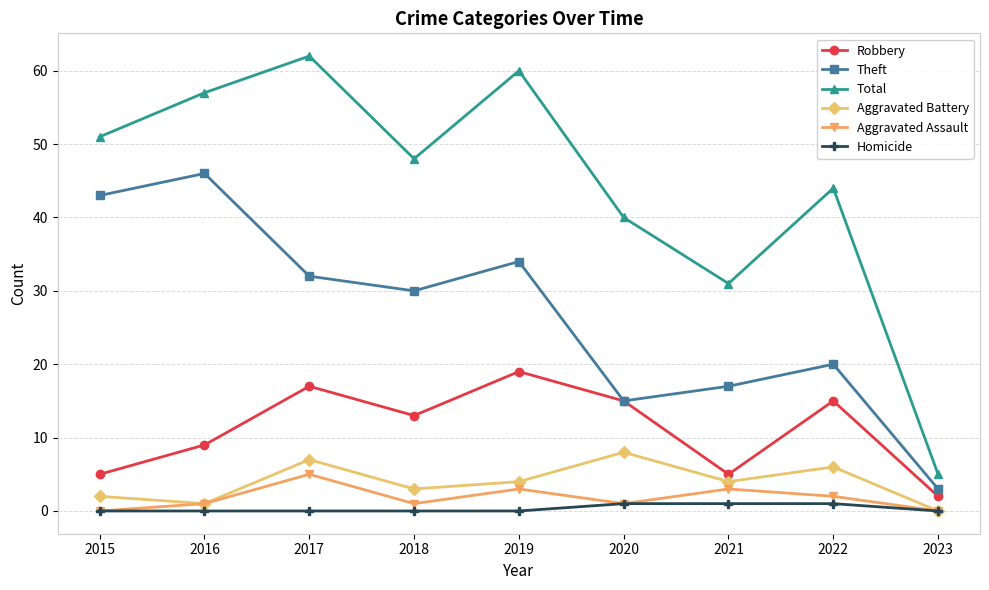

Which series has the largest total across all categories?

Total